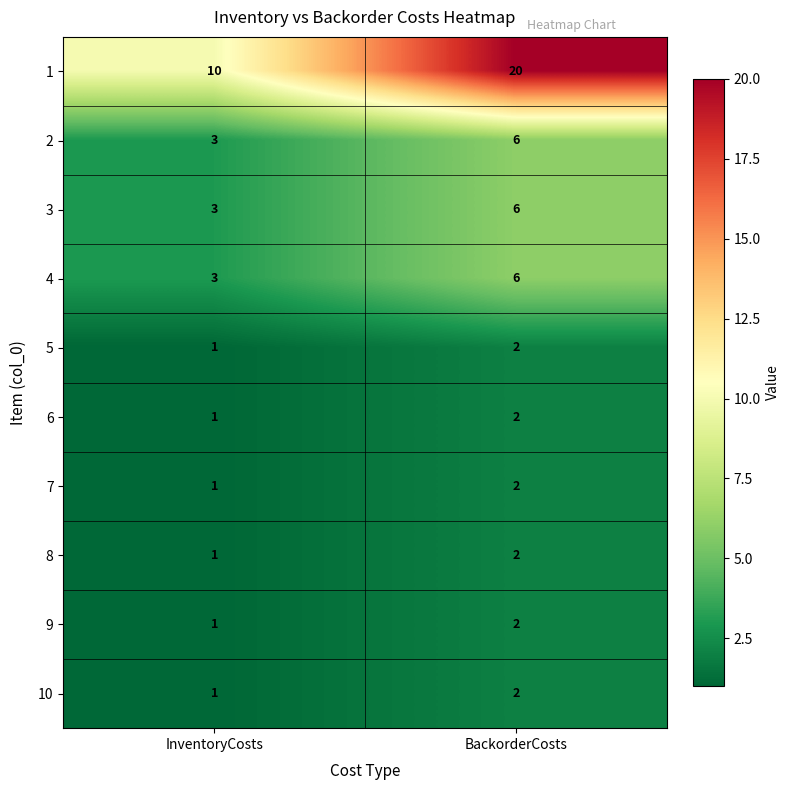

List the labels in order of 2 value, largest first.

BackorderCosts, InventoryCosts